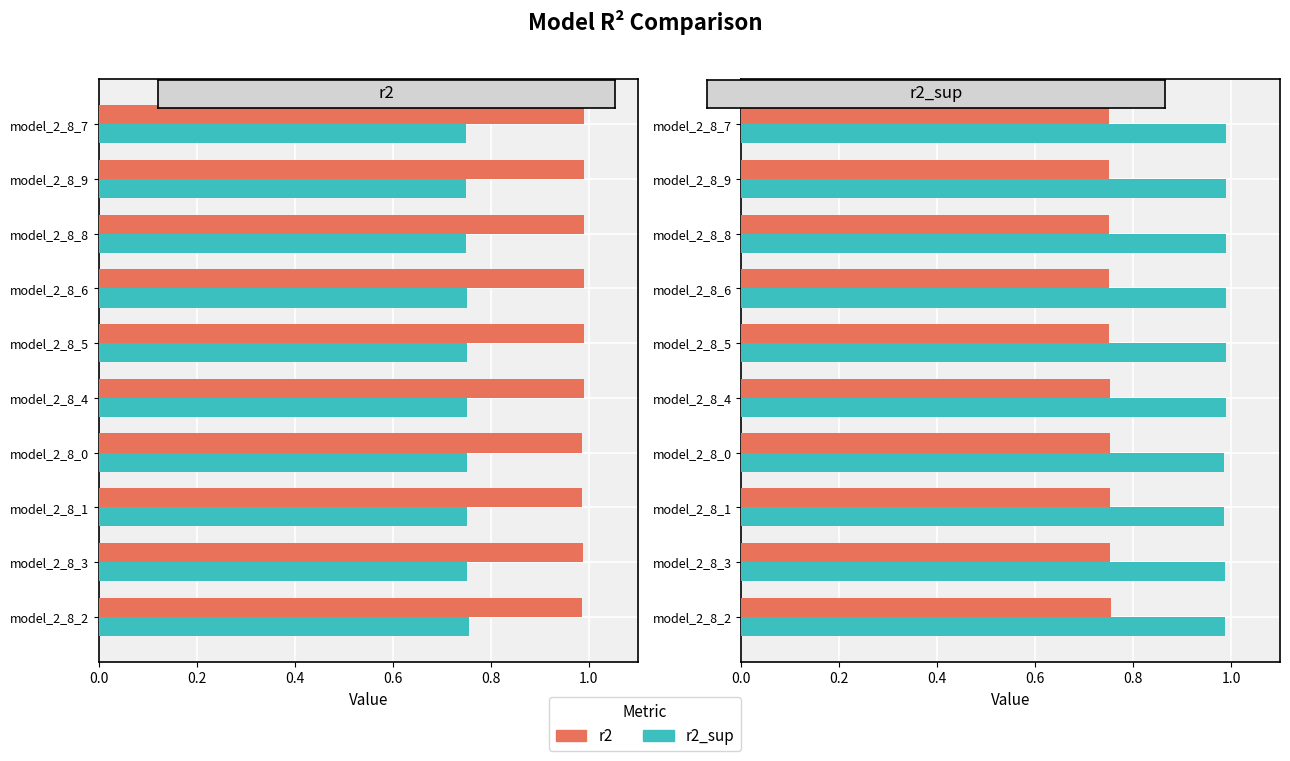

Are the bars grouped side by side (vs. stacked)?

Yes